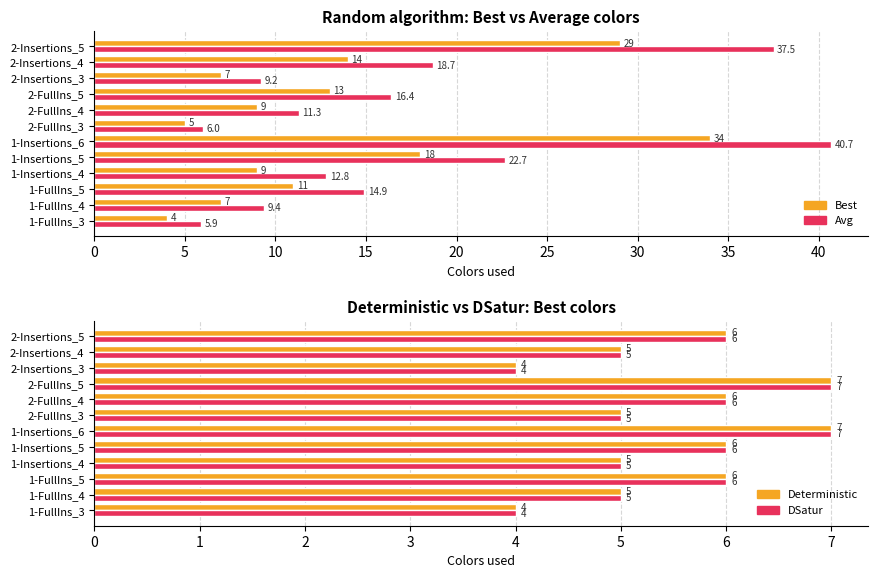

The random best series shows 14.0 at 2-Insertions_4. True or false?

True